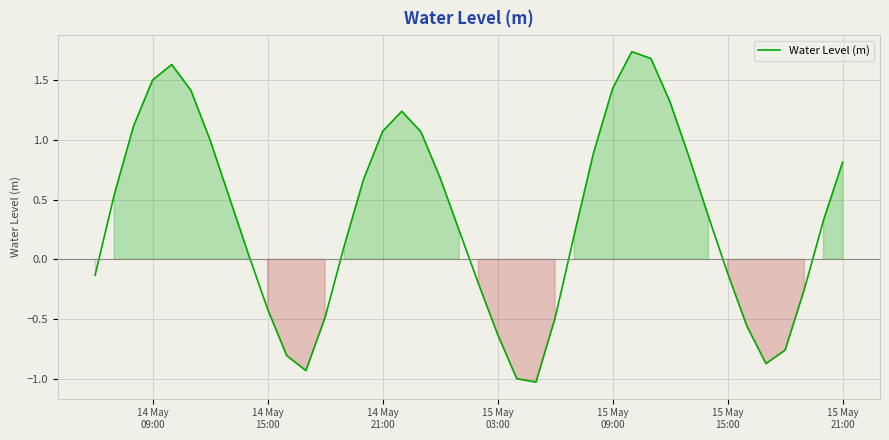

How many lines are shown in the chart?

1